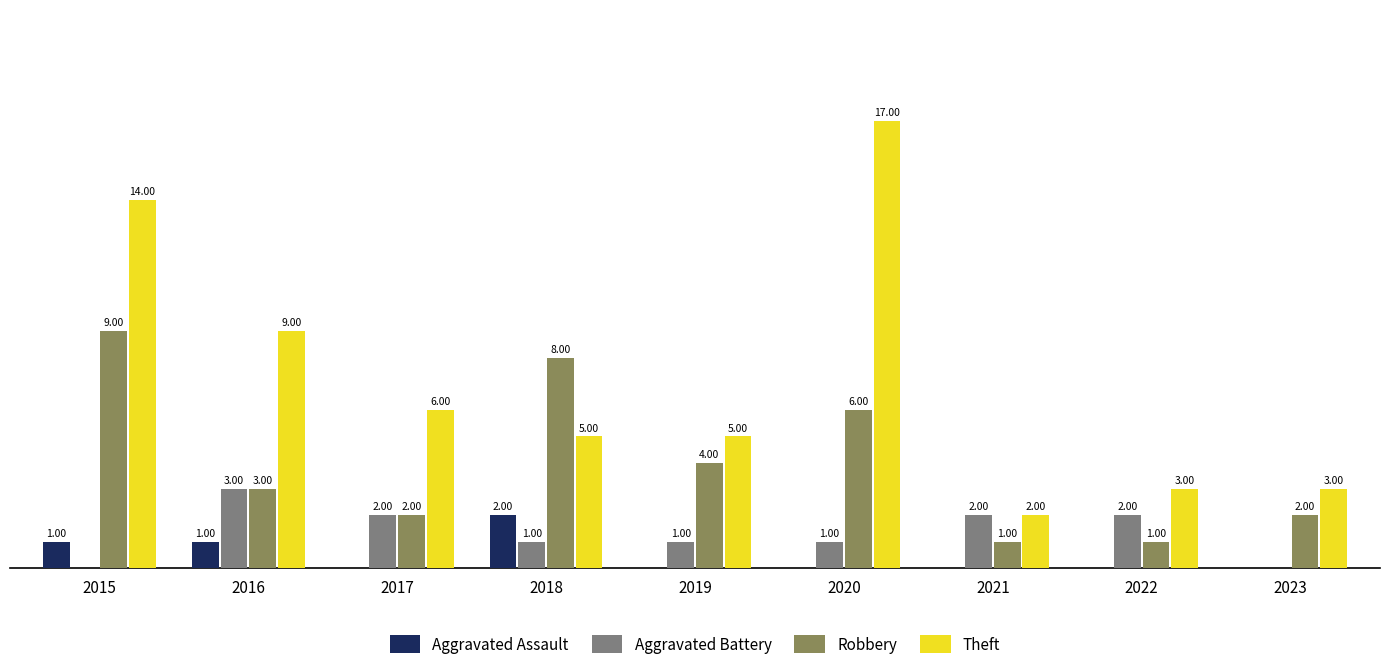

Is the value of Aggravated Assault at 2021 greater than the value of Robbery at 2017?

No